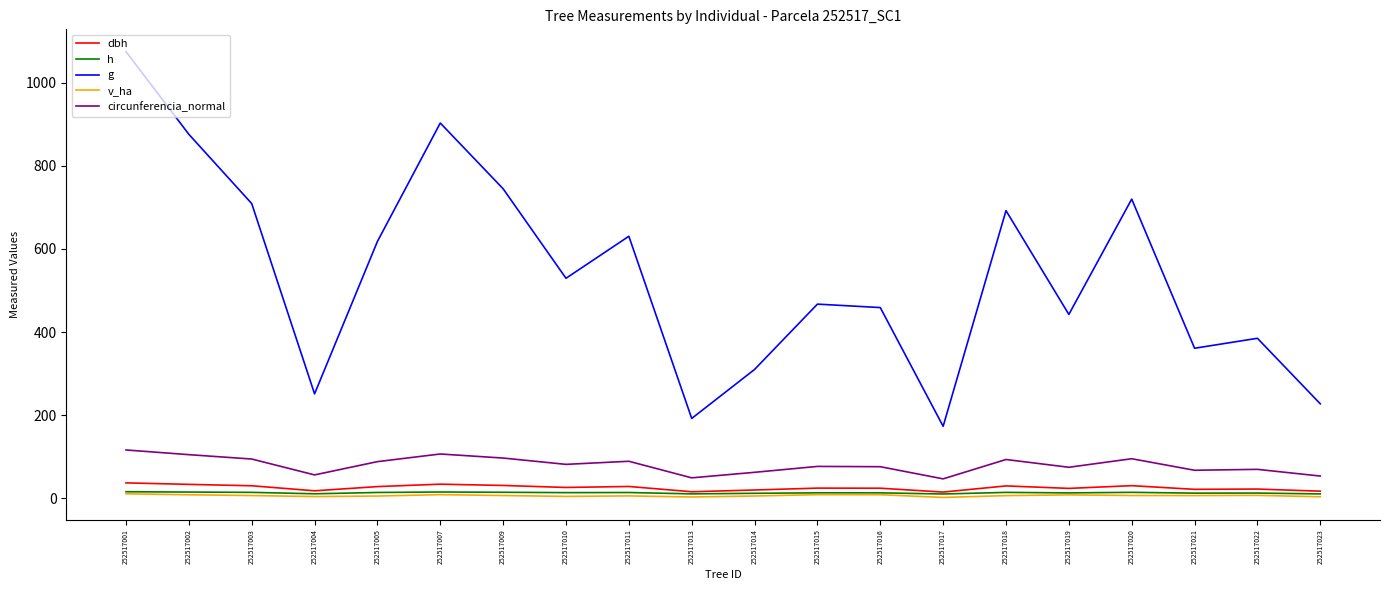

What are all the series names shown in the legend?

dbh, h, g, v_ha, circunferencia_normal